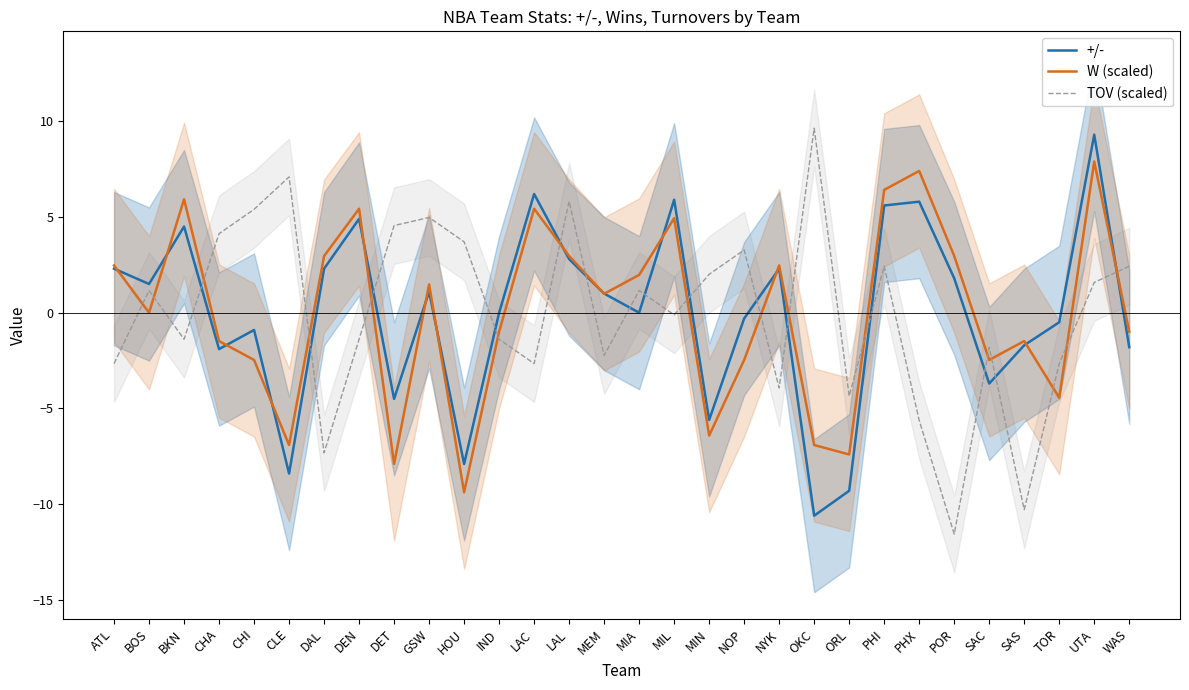

What is the total value across all series at ATL?

2.1